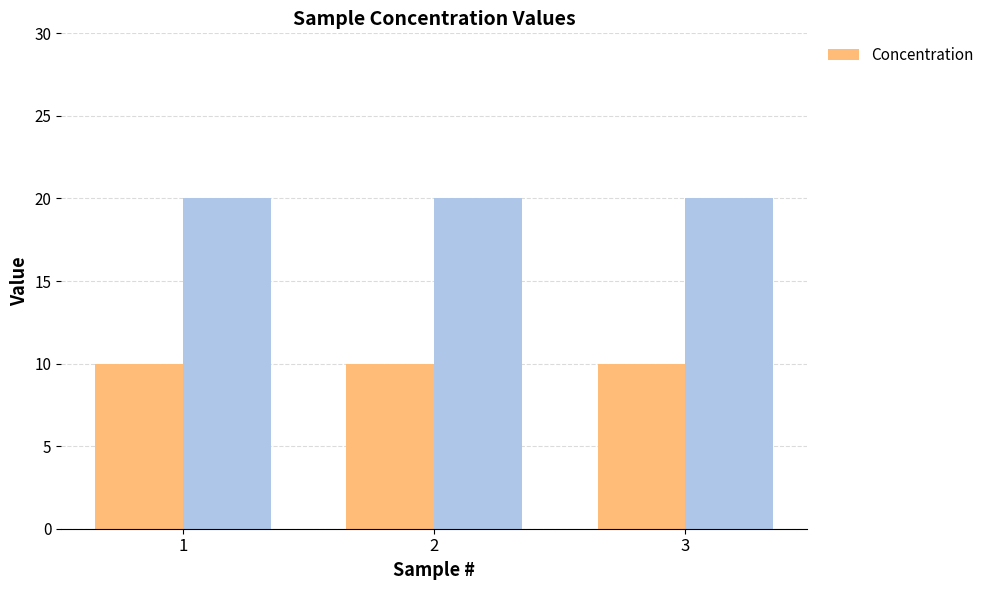

Which series has the widest spread of values?

Concentration